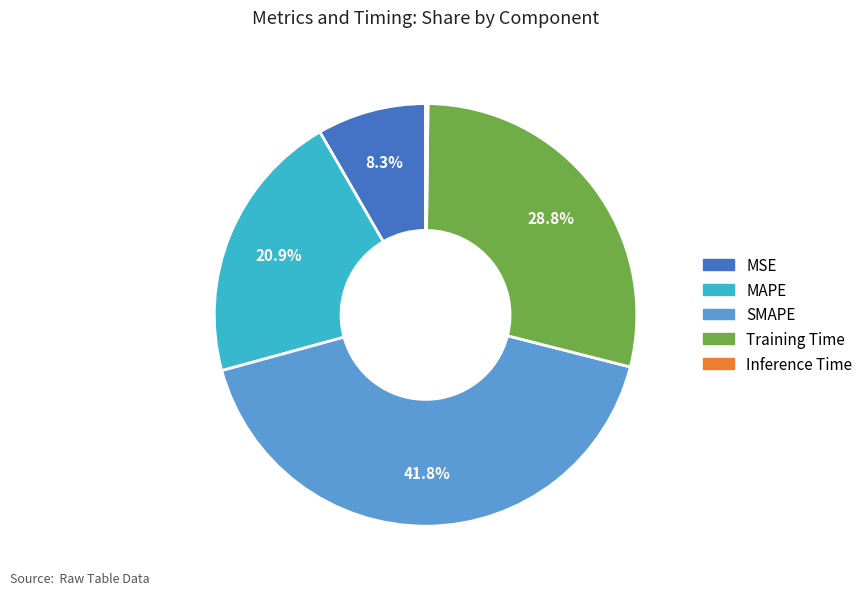

Is there a majority slice in this chart?

No